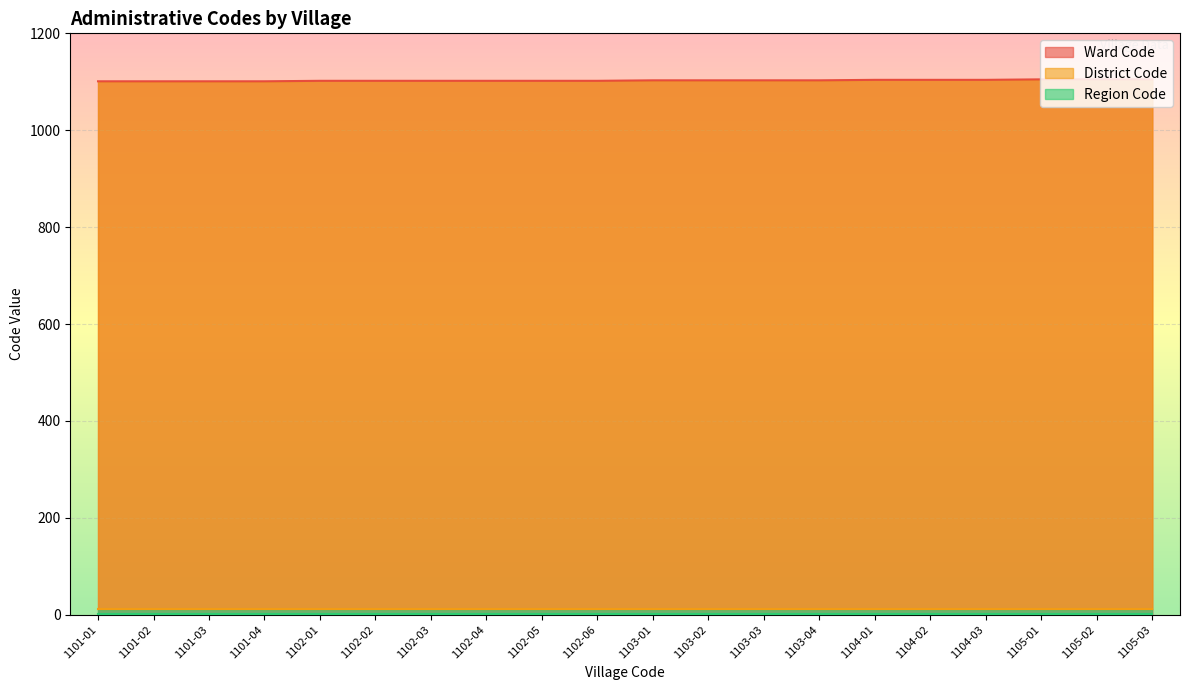

At which category is the sum across all series the highest?

1105-01